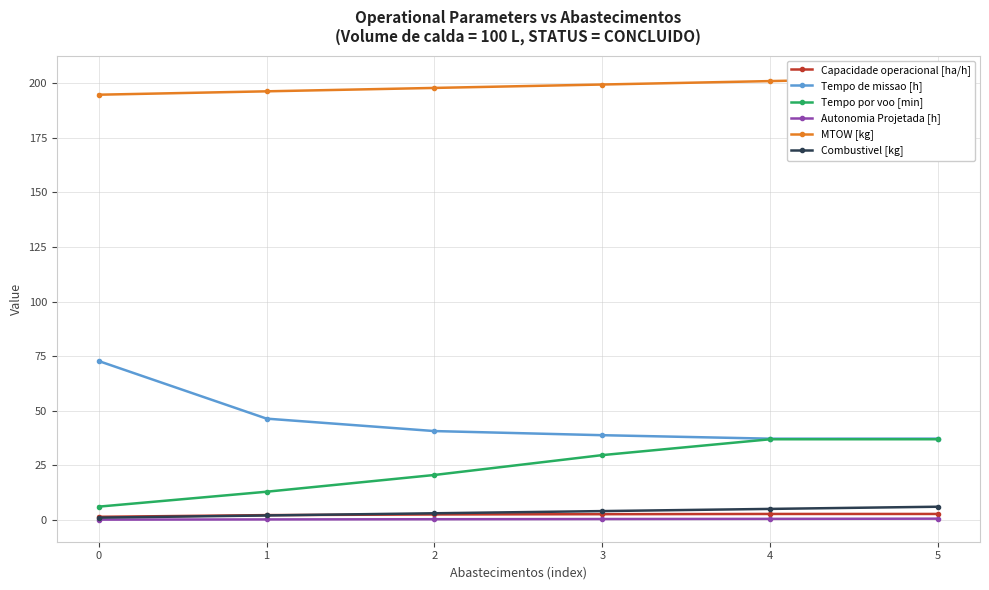

The value of Combustivel [kg] at 2 is 4.6. True or false?

False